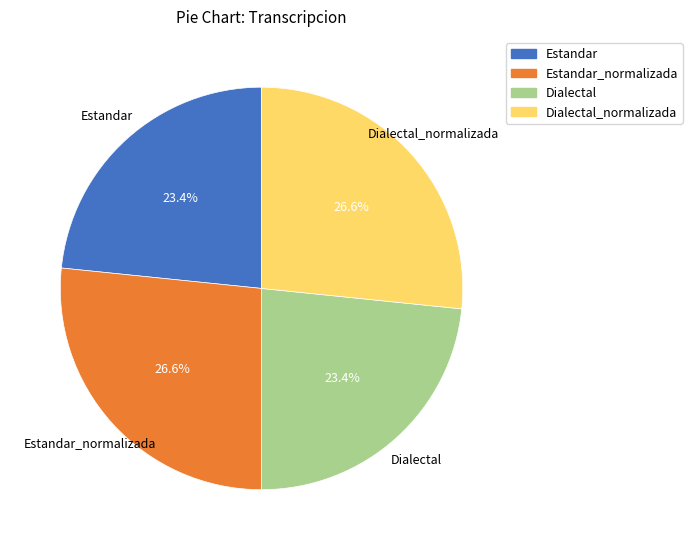

What percentage is the Dialectal slice, to the nearest percent?

23%